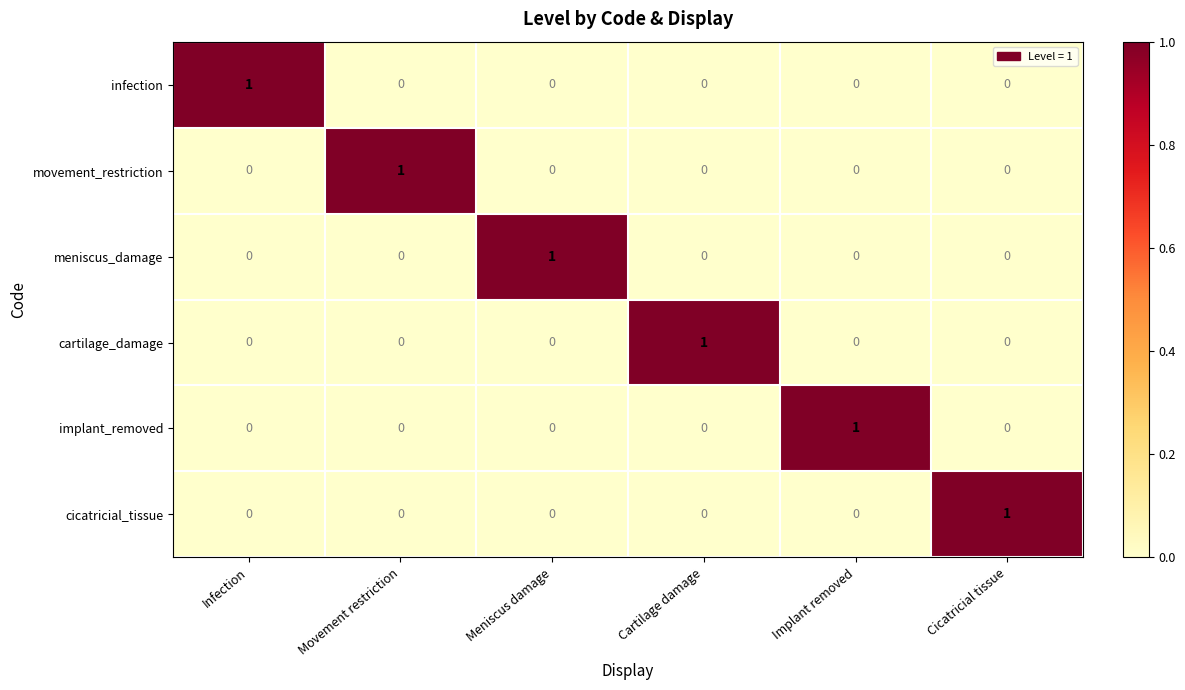

At how many categories does at least one series exceed 0?

6